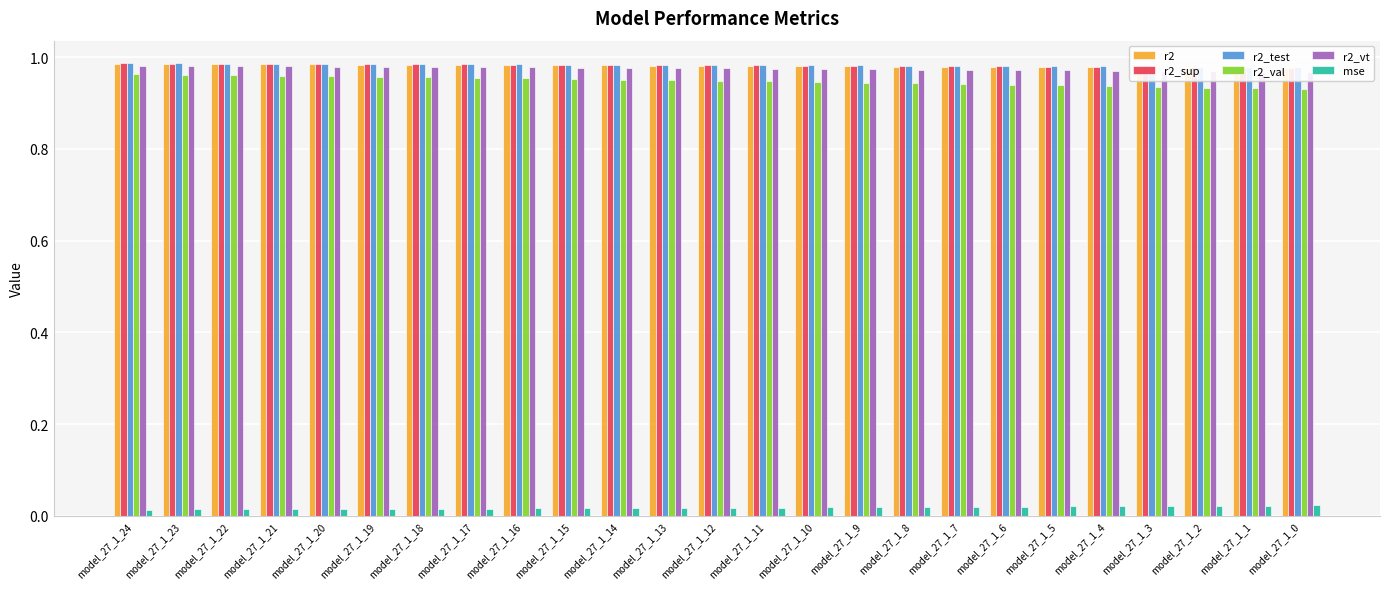

Reading right to left, what are all the values shown in this chart?

r2: 1.0	1.0	1.0	1.0	1.0	1.0	1.0	1.0	1.0	1.0	1.0	1.0	1.0	1.0	1.0	1.0	1.0	1.0	1.0	1.0	1.0	1.0	1.0	1.0	1.0
r2_sup: 1.0	1.0	1.0	1.0	1.0	1.0	1.0	1.0	1.0	1.0	1.0	1.0	1.0	1.0	1.0	1.0	1.0	1.0	1.0	1.0	1.0	1.0	1.0	1.0	1.0
r2_test: 1.0	1.0	1.0	1.0	1.0	1.0	1.0	1.0	1.0	1.0	1.0	1.0	1.0	1.0	1.0	1.0	1.0	1.0	1.0	1.0	1.0	1.0	1.0	1.0	1.0
r2_val: 0.9	0.9	0.9	0.9	0.9	0.9	0.9	0.9	0.9	0.9	0.9	0.9	0.9	0.9	1.0	1.0	1.0	1.0	1.0	1.0	1.0	1.0	1.0	1.0	1.0
r2_vt: 1.0	1.0	1.0	1.0	1.0	1.0	1.0	1.0	1.0	1.0	1.0	1.0	1.0	1.0	1.0	1.0	1.0	1.0	1.0	1.0	1.0	1.0	1.0	1.0	1.0
mse: 0.0	0.0	0.0	0.0	0.0	0.0	0.0	0.0	0.0	0.0	0.0	0.0	0.0	0.0	0.0	0.0	0.0	0.0	0.0	0.0	0.0	0.0	0.0	0.0	0.0